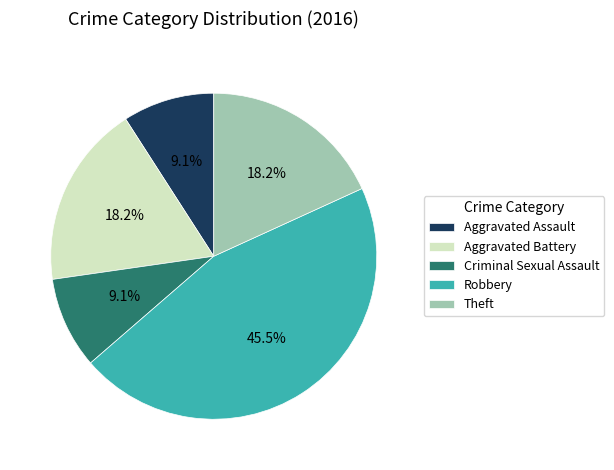

How many slices are in this pie chart?

5